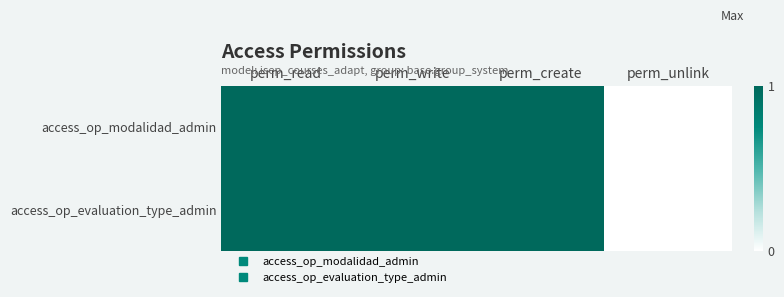

Which series has the largest total across all categories?

access_op_modalidad_admin